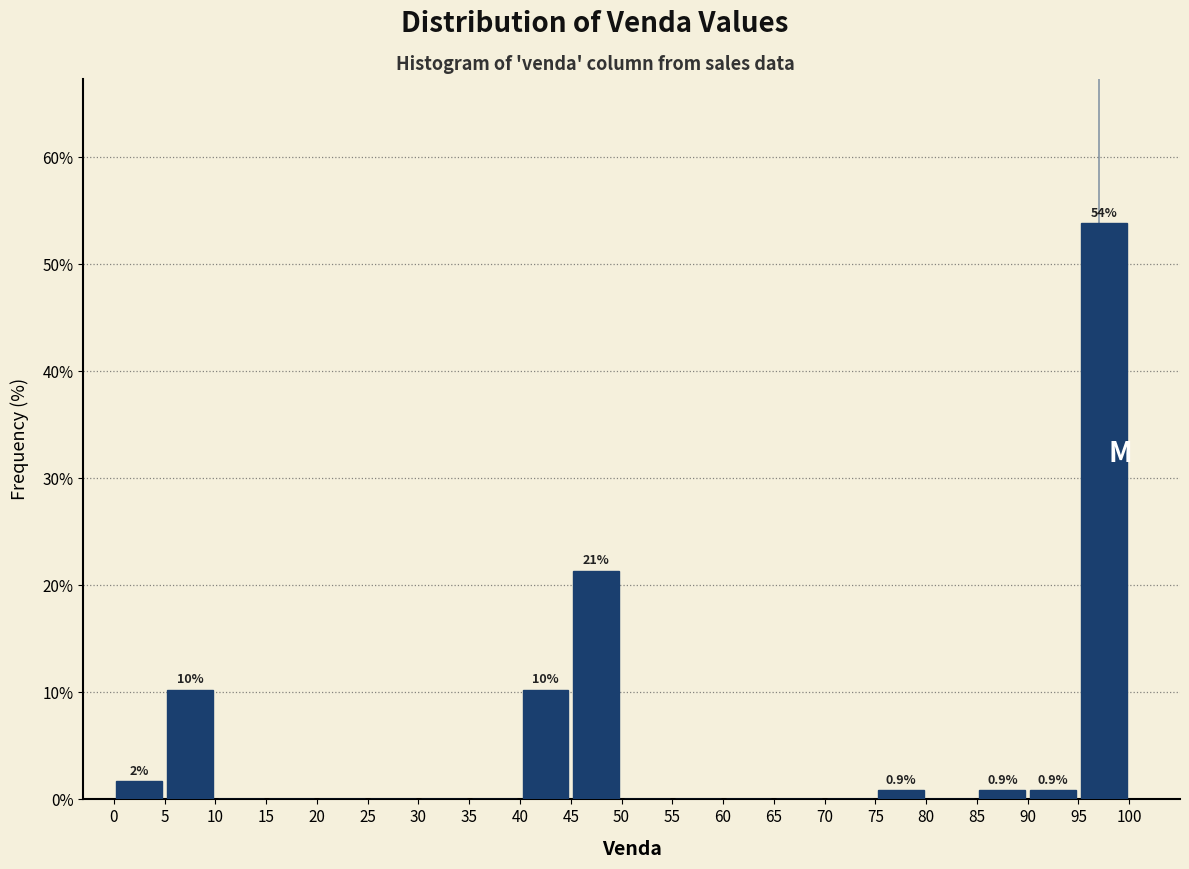

Which range on the x-axis has the tallest bar?

95 to 100